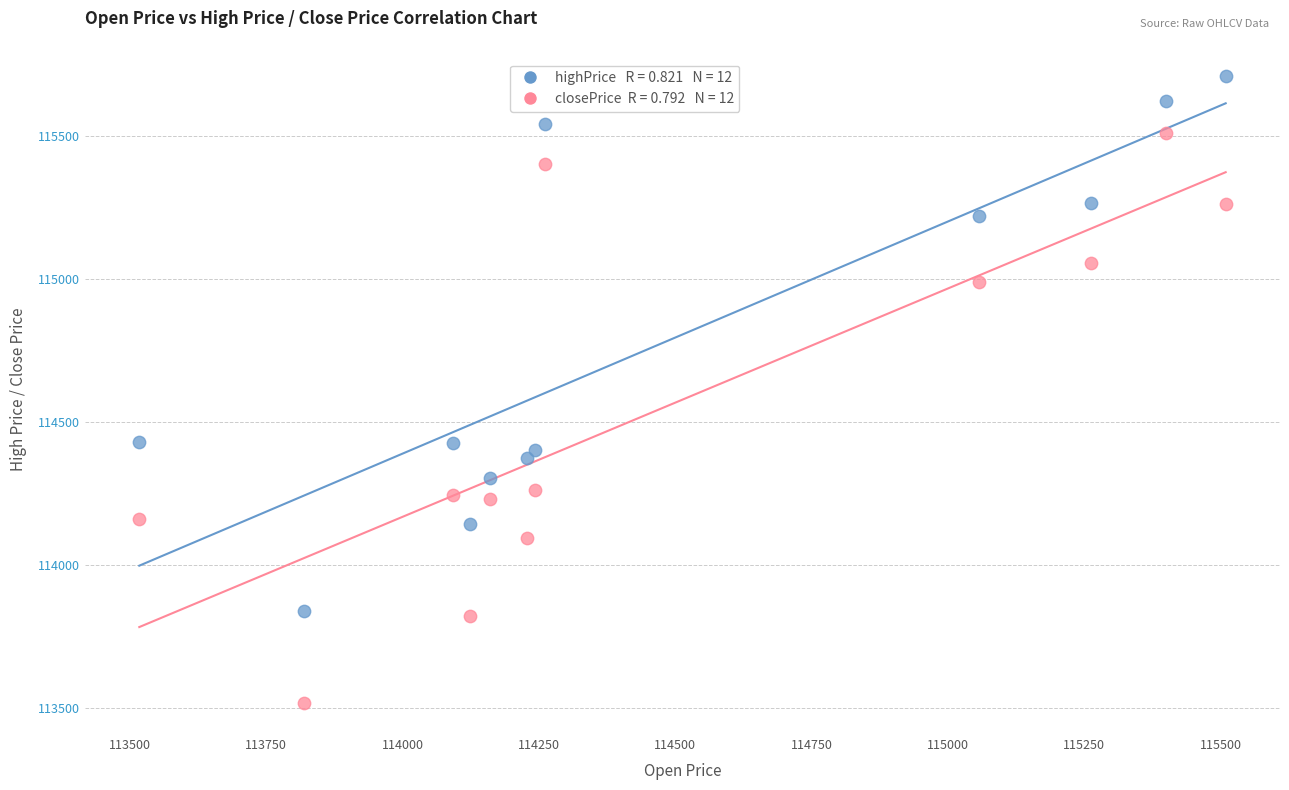

Across all data points, what is the range of Y values (max minus min)?

2191.7